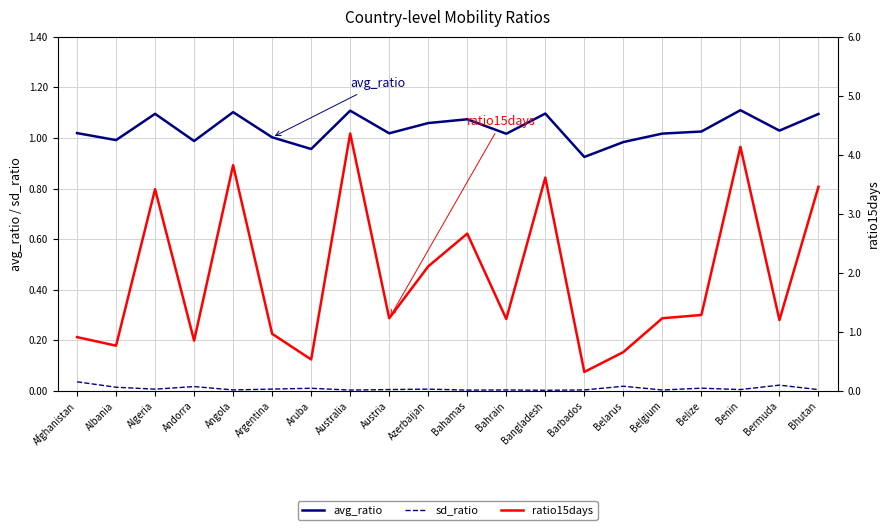

Which has a higher value, Angola or Bahamas?

Angola